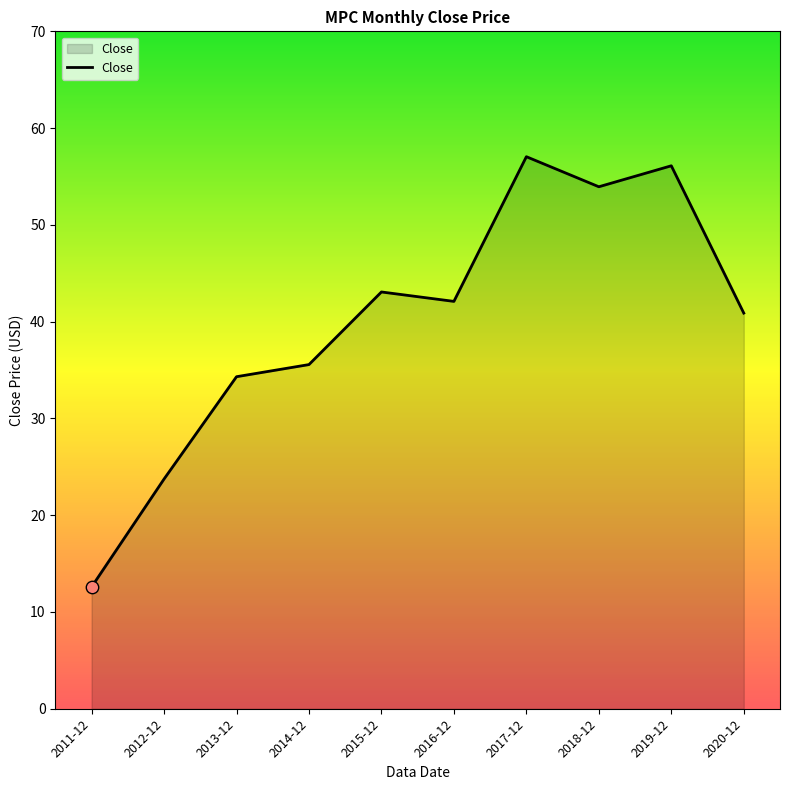

Which has a higher value, 2015-12 or 2013-12?

2015-12